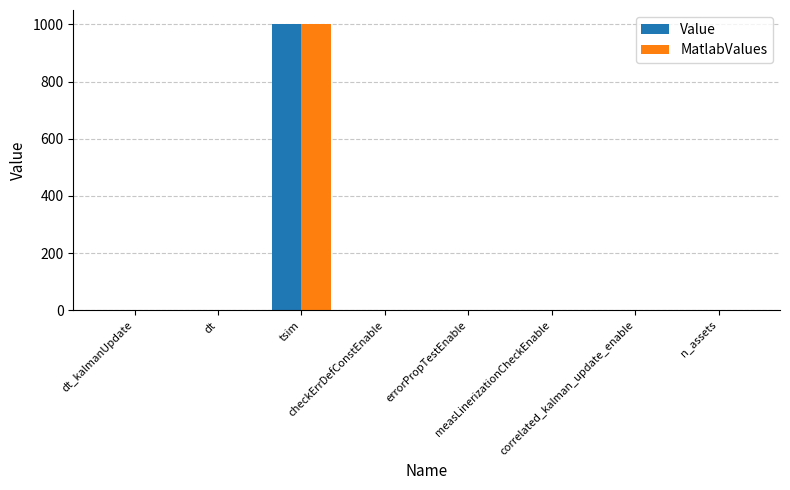

What are all the series names shown in the legend?

Value, MatlabValues